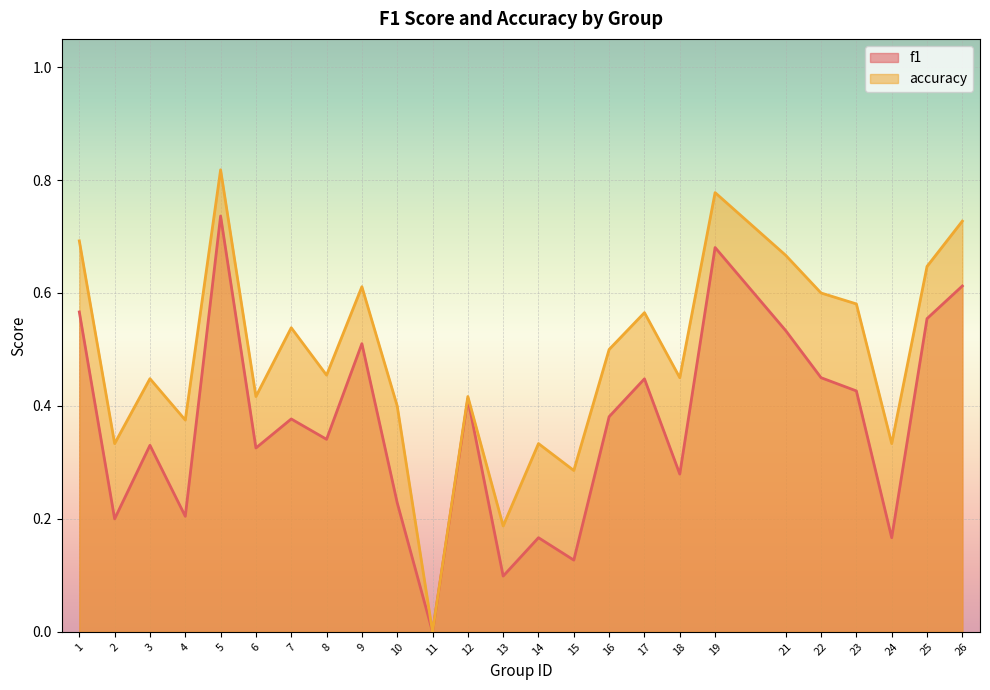

Count the number of data series in this chart.

2